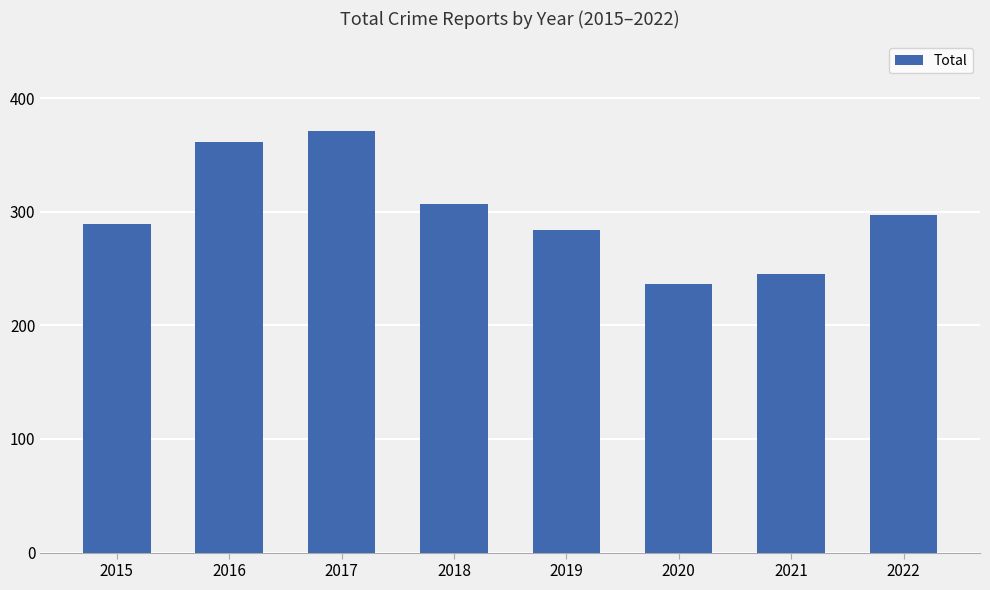

At which category does the chart reach its minimum across all series?

2020